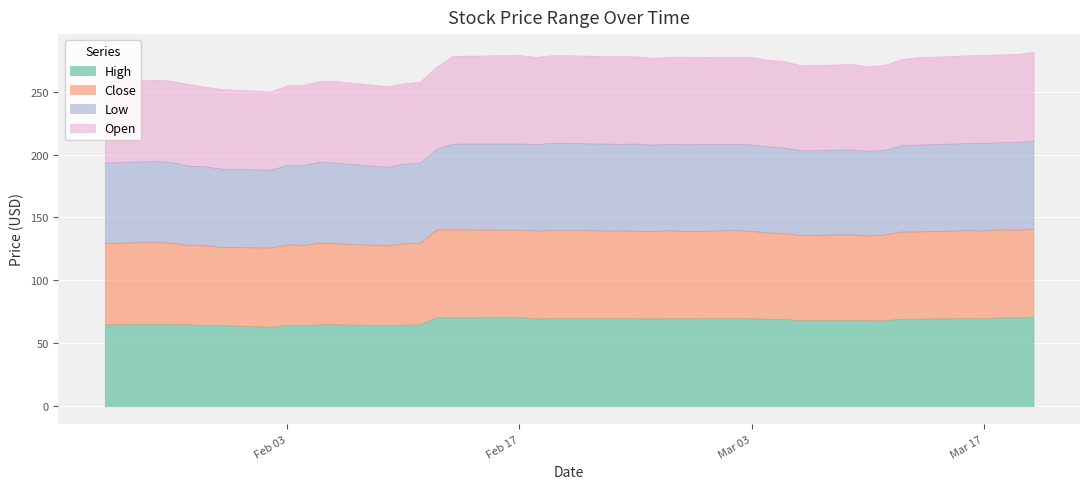

True or false: High and Low cross at least once.

False